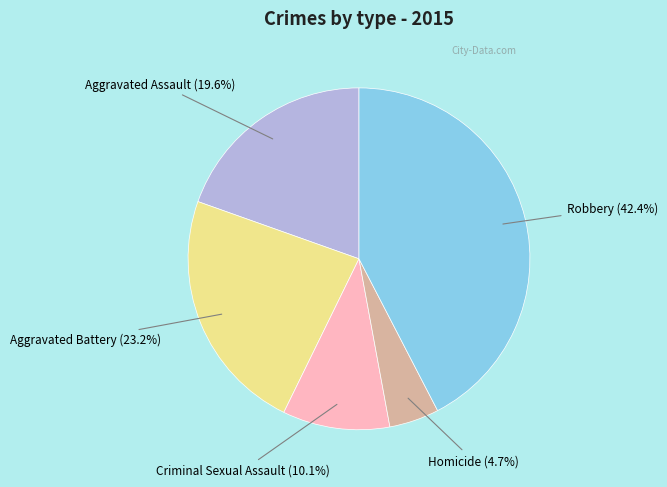

Does any single category account for the majority?

No